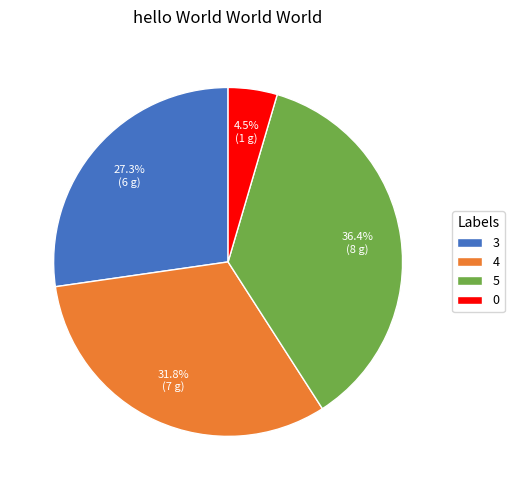

Does 5 account for over 50% of the chart?

No